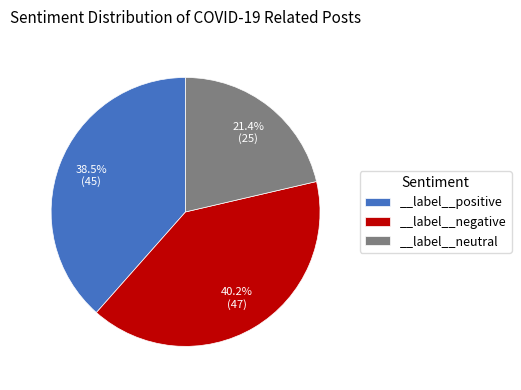

The __label__positive slice represents 31% of the pie. True or false?

False